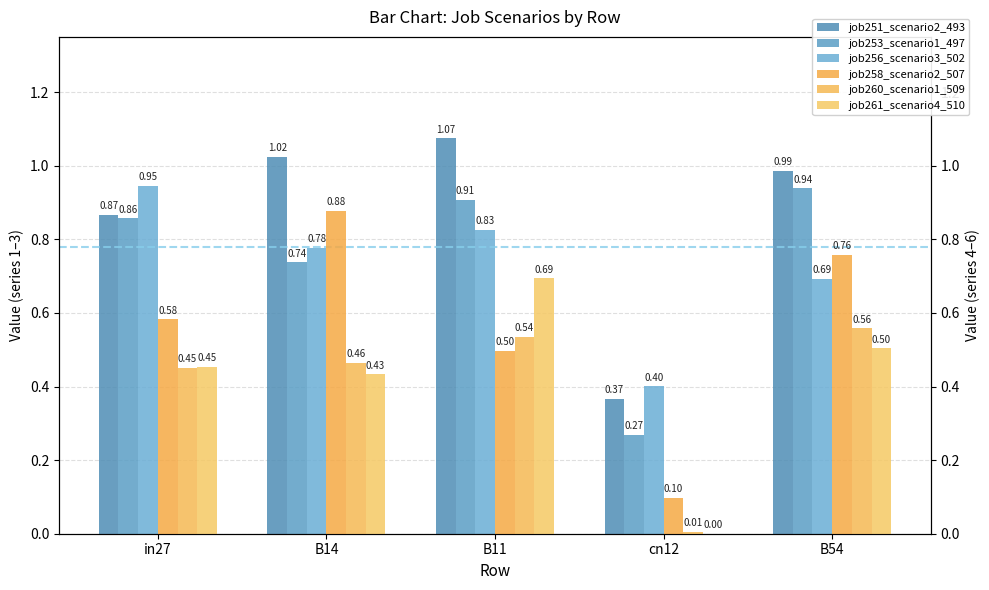

What is the average value of the job253_scenario1_497 series?

0.7